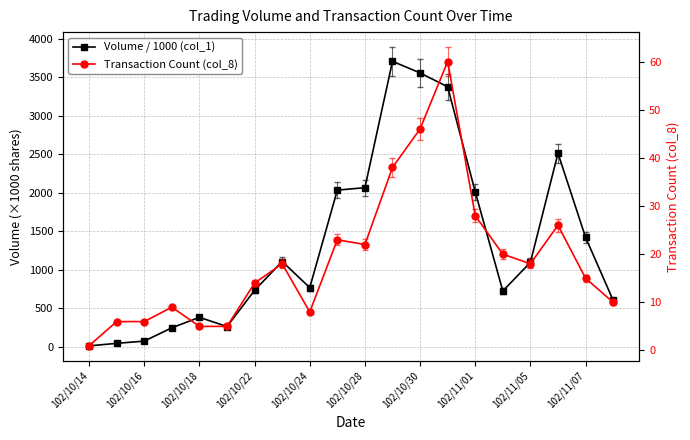

Between 15 and 17, which series saw the biggest shift?

Volume / 1000 (col_1)